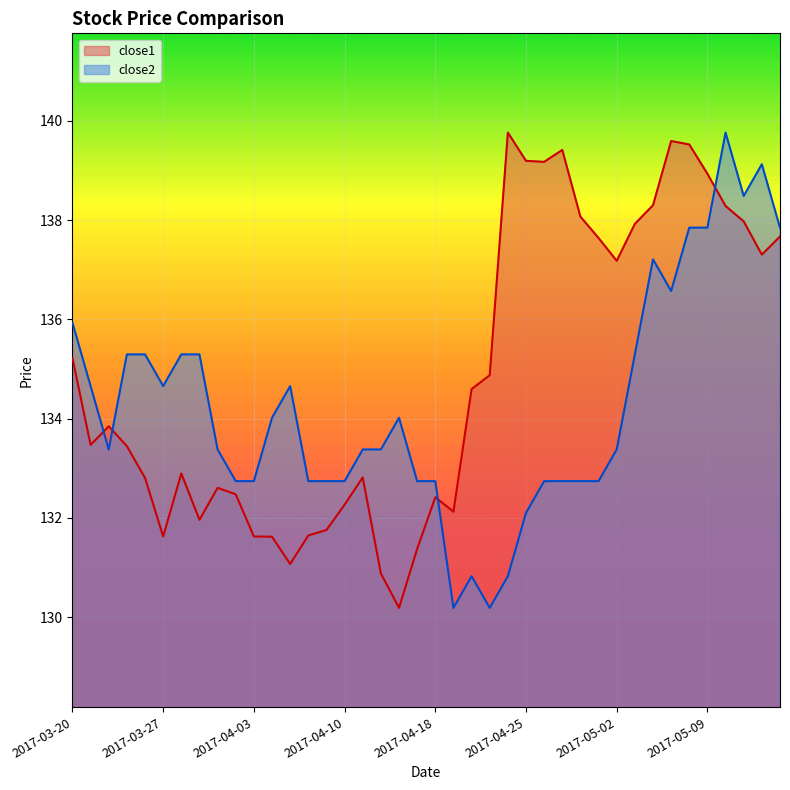

What is the sum of the close1 values at 2017-04-20 and 2017-05-12?

271.9